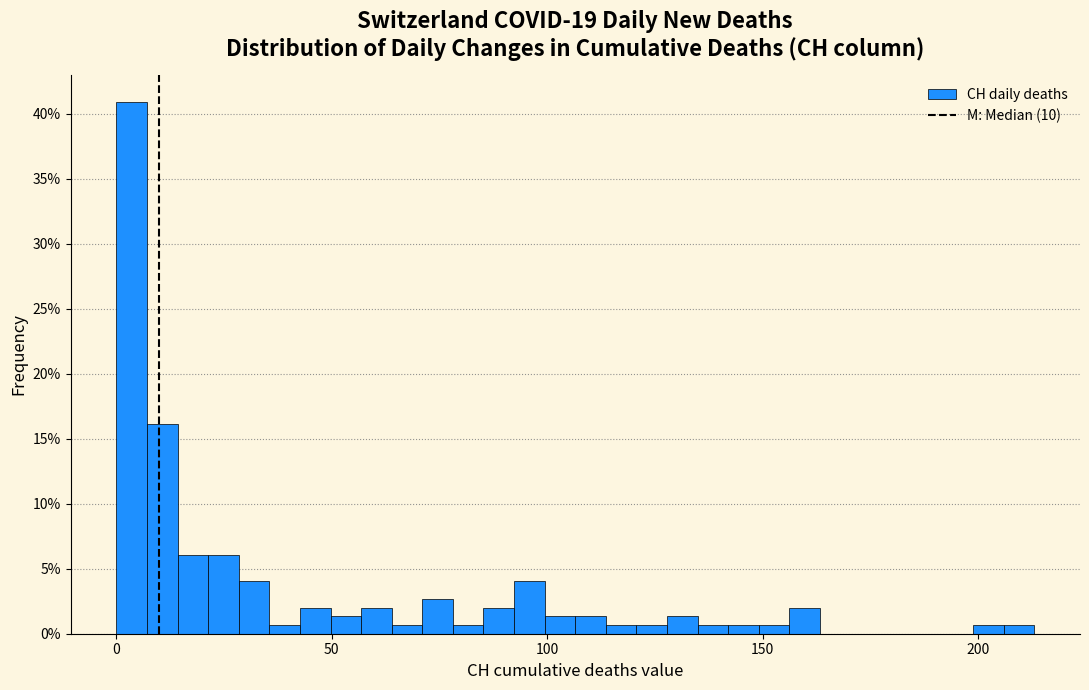

Read against the x-axis, roughly where is the centre of the tallest bar?

5